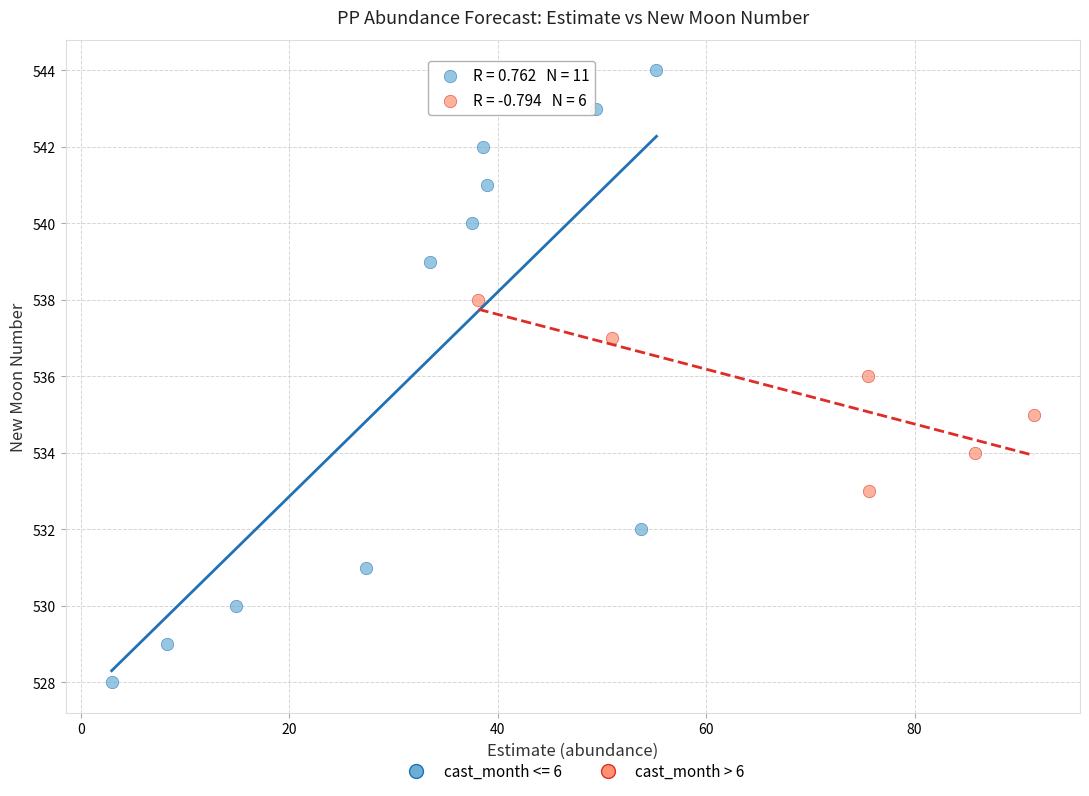

Which series contains the lowest Y value?

cast_month <= 6